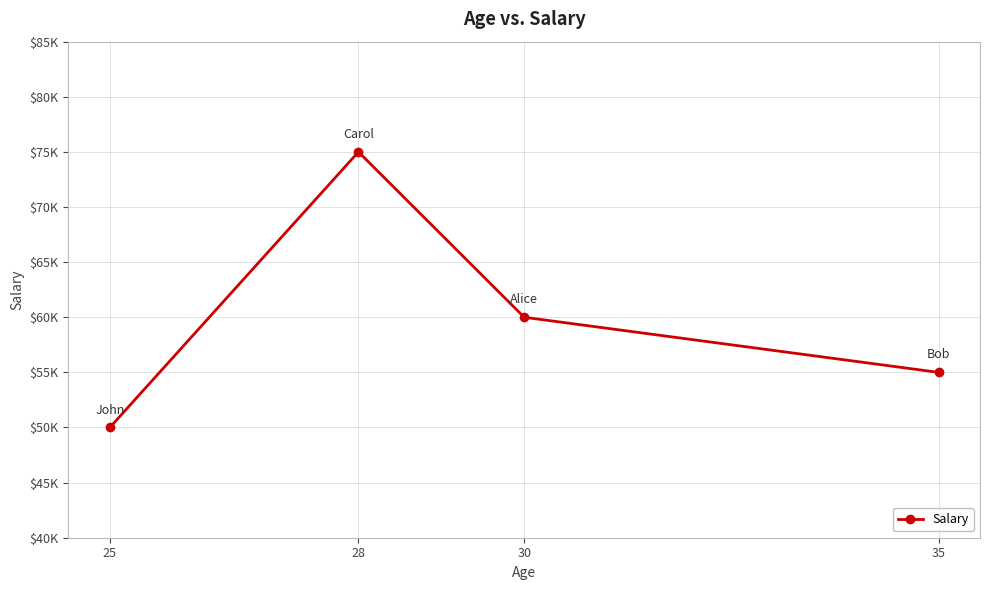

At which label does the data first exceed 60000?

28